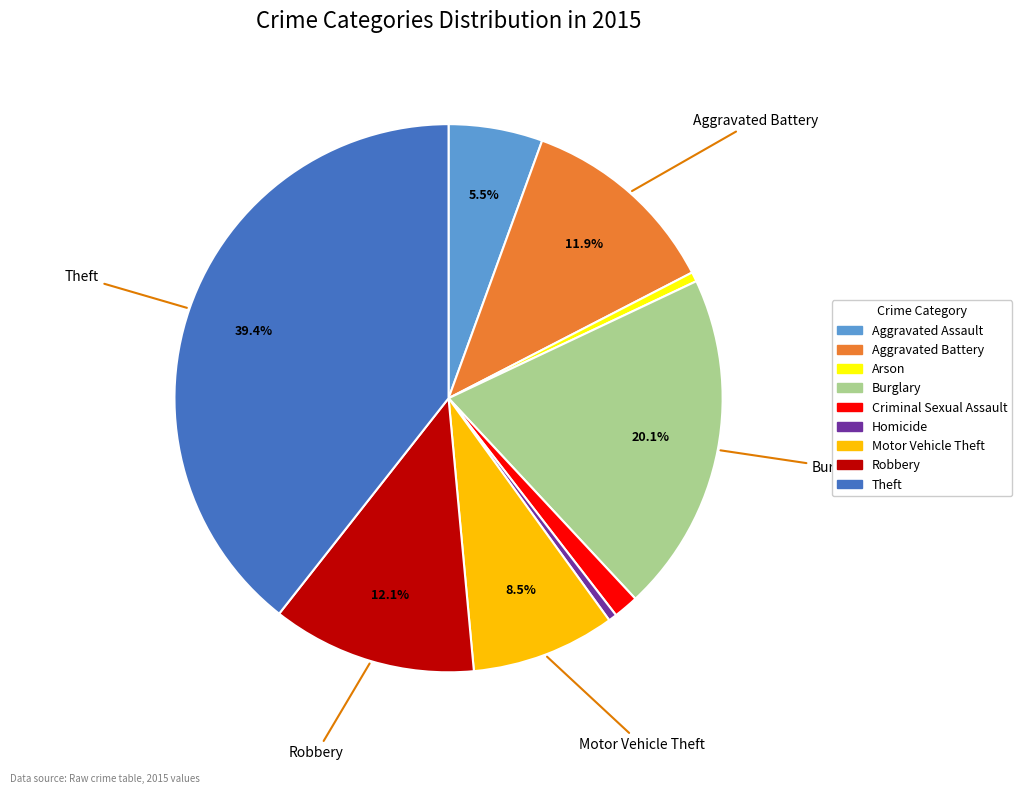

Does Aggravated Battery represent more than half of the total?

No